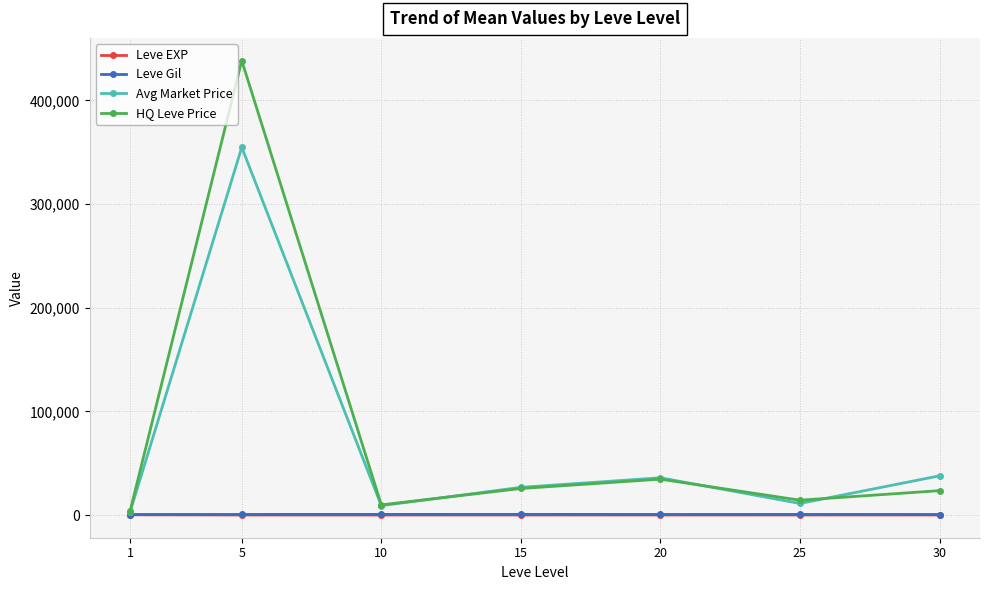

Which category has the highest value in the Avg Market Price series?

5